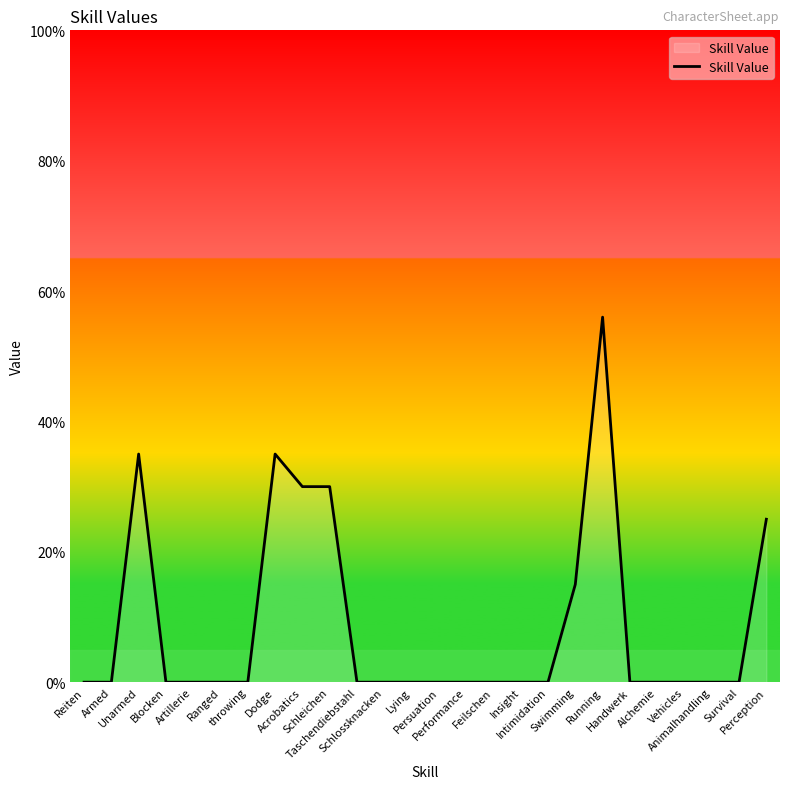

Reading left to right, transcribe all the data shown in this chart.

Reiten=0	Armed=0	Unarmed=35	Blocken=0	Artillerie=0	Ranged=0	throwing=0	Dodge=35	Acrobatics=30	Schleichen=30	Taschendiebstahl=0	Schlossknacken=0	Lying=0	Persuation=0	Performance=0	Feilschen=0	Insight=0	Intimidation=0	Swimming=15	Running=56	Handwerk=0	Alchemie=0	Vehicles=0	Animalhandling=0	Survival=0	Perception=25